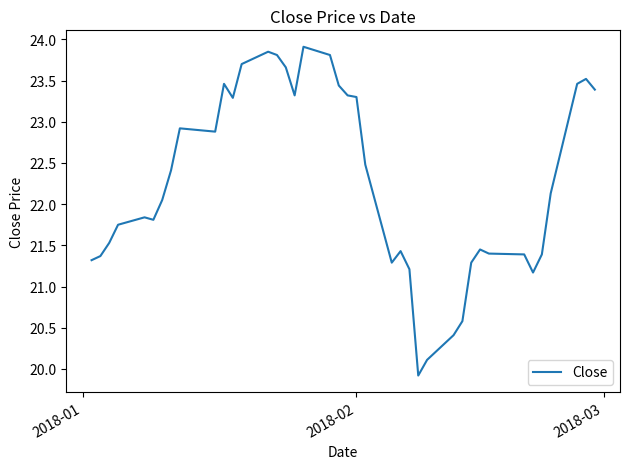

What is the difference between the maximum and minimum values?

4.0